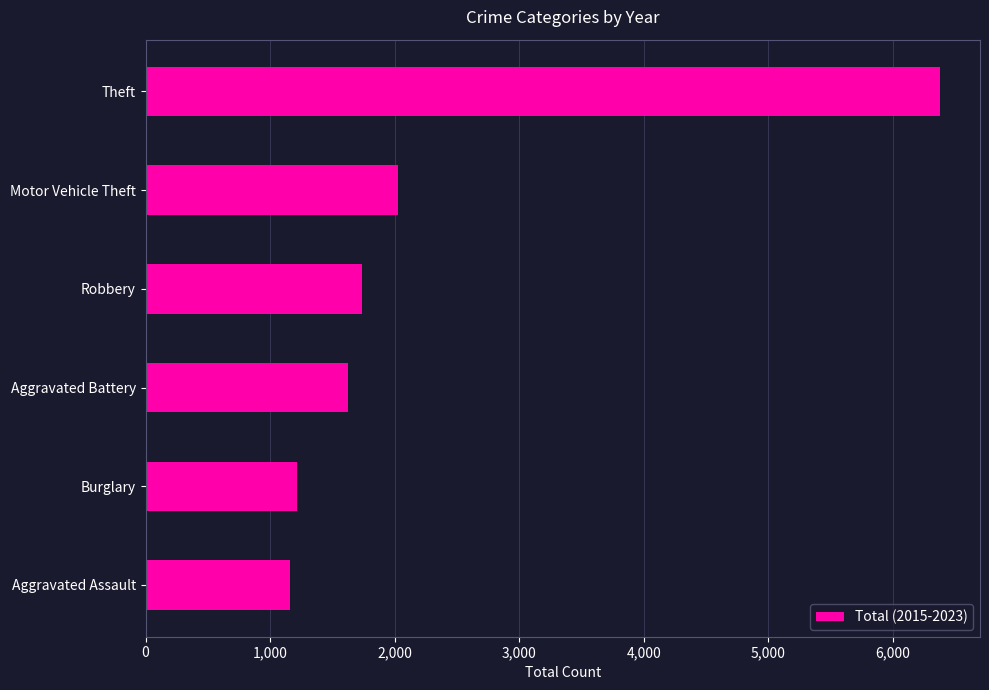

Where is the data nearest to the value 3769?

Motor Vehicle Theft